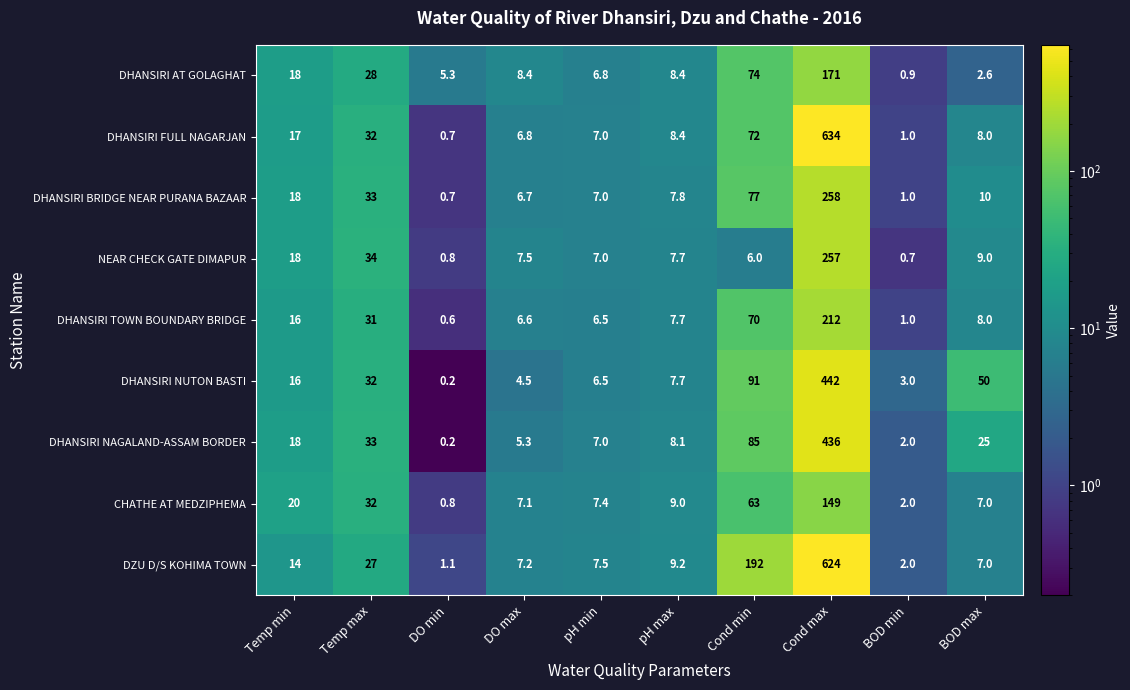

What value does the DHANSIRI NAGALAND-ASSAM BORDER series have at Cond min?

85.0